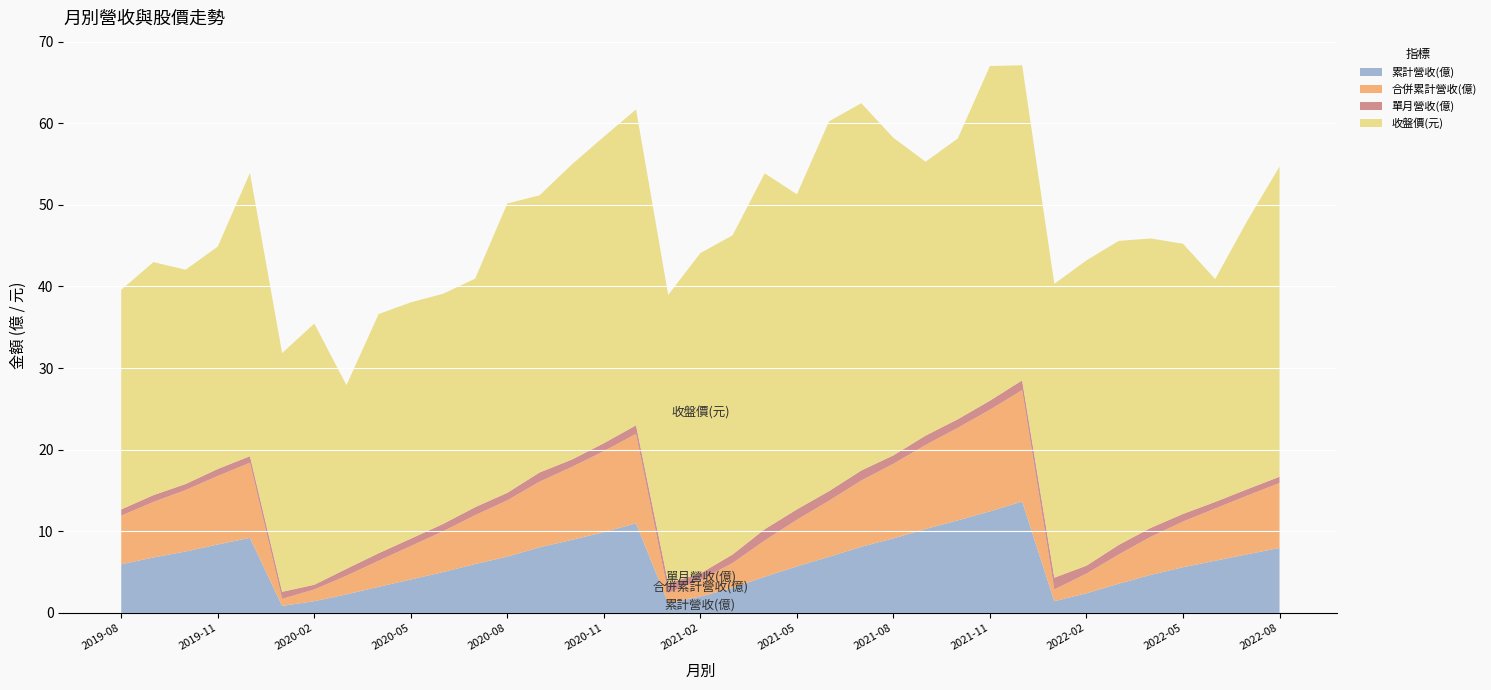

Reading left to right, extract all data points from this chart.

累計營收(億): 6.0	6.8	7.5	8.4	9.2	0.9	1.4	2.3	3.2	4.1	5.0	6.0	6.9	8.0	8.9	9.9	11.0	1.2	2.0	3.1	4.4	5.7	6.9	8.1	9.1	10.3	11.3	12.4	13.7	1.4	2.4	3.6	4.7	5.6	6.4	7.2	8.0
合併累計營收(億): 6.0	6.8	7.5	8.4	9.2	0.9	1.4	2.3	3.2	4.1	5.0	6.0	6.9	8.0	8.9	9.9	11.0	1.2	2.0	3.1	4.4	5.7	6.9	8.1	9.1	10.3	11.3	12.4	13.7	1.4	2.4	3.6	4.7	5.6	6.4	7.2	8.0
單月營收(億): 0.8	0.8	0.7	0.9	0.8	0.9	0.6	0.8	0.9	0.9	0.9	1.0	0.9	1.1	0.9	1.0	1.1	1.2	0.8	1.0	1.4	1.3	1.2	1.2	1.0	1.1	1.1	1.1	1.2	1.4	1.0	1.2	1.1	0.9	0.8	0.8	0.8
收盤價(元): 26.9	28.6	26.2	27.2	34.7	29.2	32.0	22.5	29.3	28.9	28.2	28.0	35.5	34.0	36.1	37.5	38.7	35.3	39.2	39.1	43.6	38.6	45.3	45.0	38.9	33.5	34.4	41.0	38.6	36.0	37.4	37.2	35.5	33.1	27.3	32.9	38.0